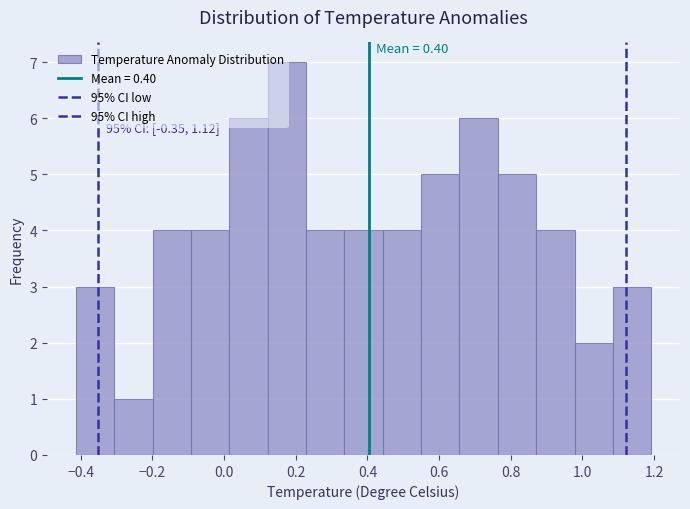

Which range on the x-axis has the tallest bar?

0.12 to 0.22